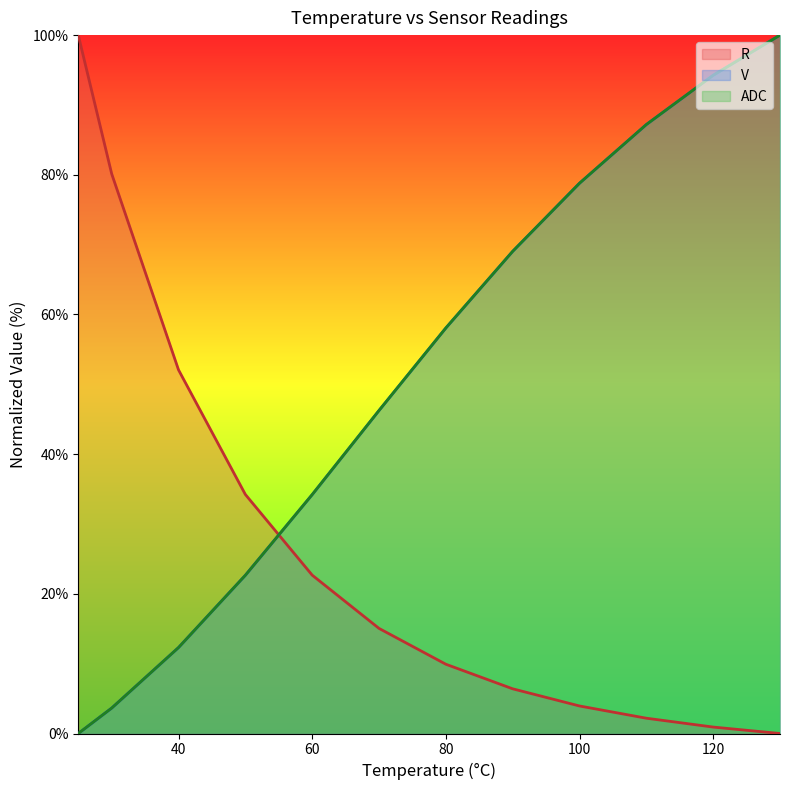

At 80, list the series in order from largest to smallest.

ADC, V, R